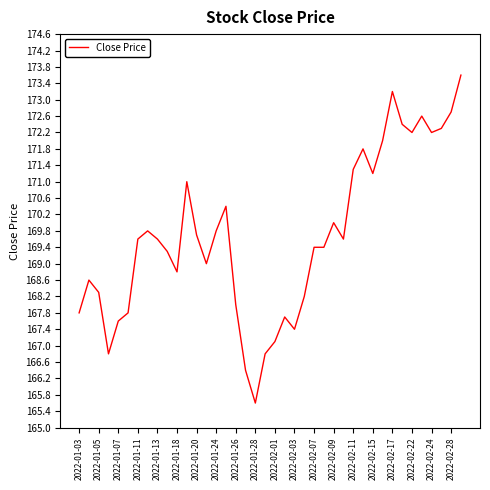

What is the difference between the maximum and minimum values?

8.0